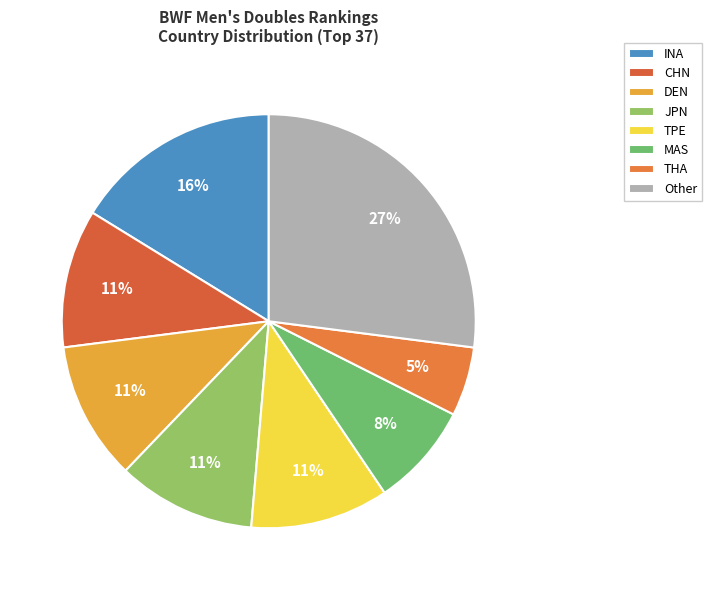

To the nearest percent, what percentage of the pie is DEN?

11%